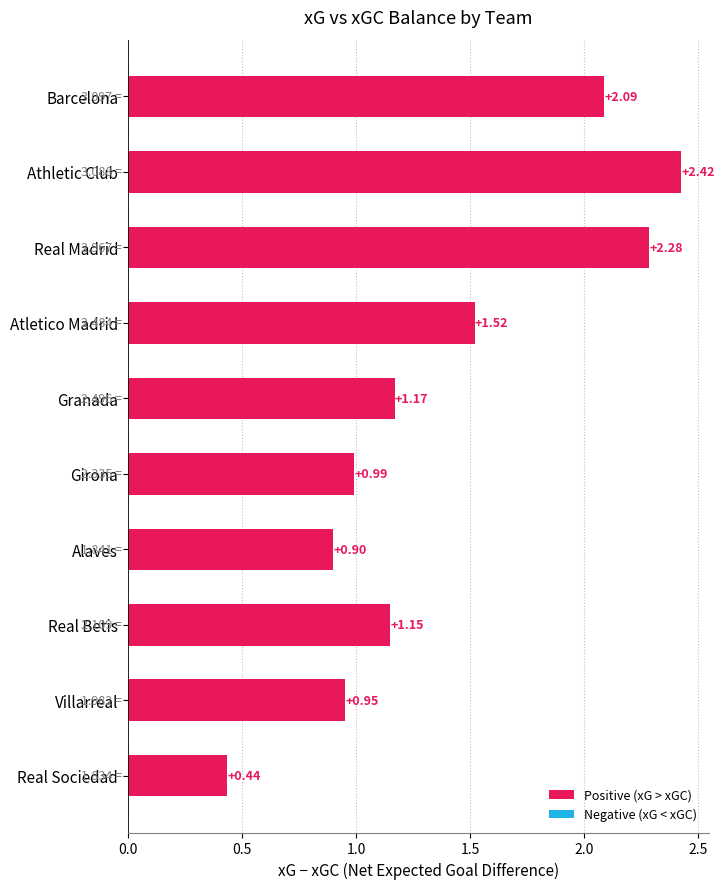

What is the ratio of the value at Real Betis to the value at Real Madrid?

0.5